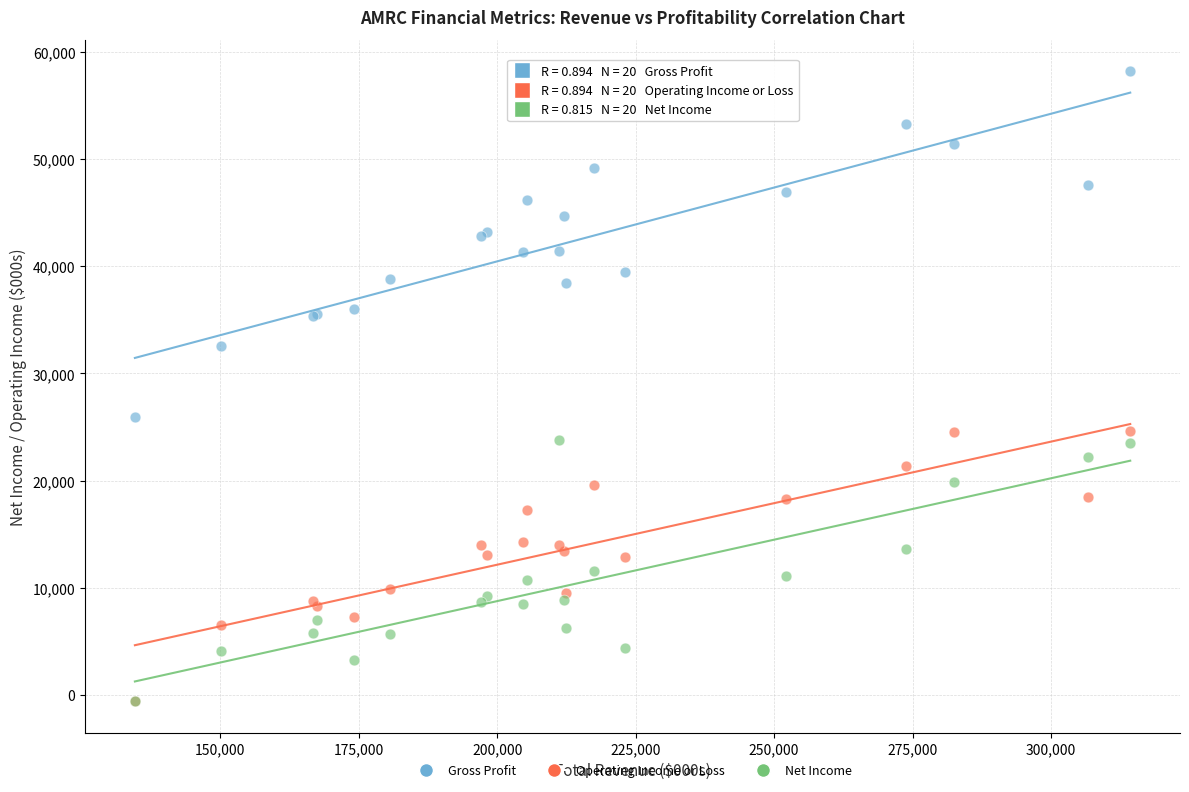

Which series has the largest Y range (max minus min)?

Gross Profit